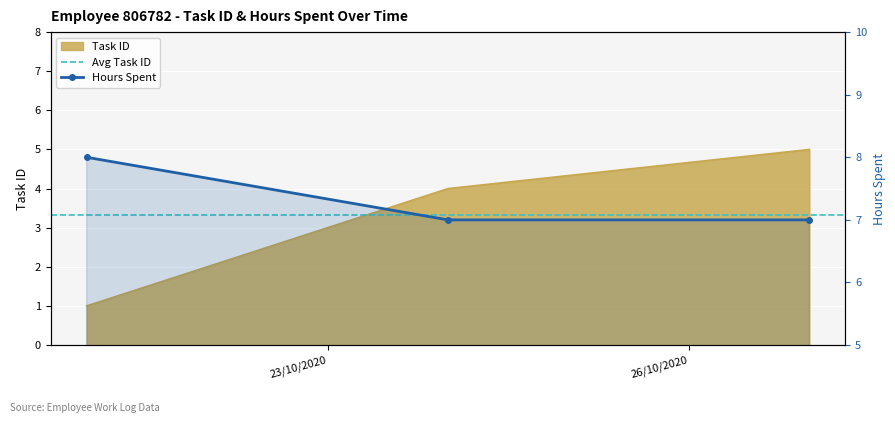

Which series has the largest range (max minus min)?

Task ID